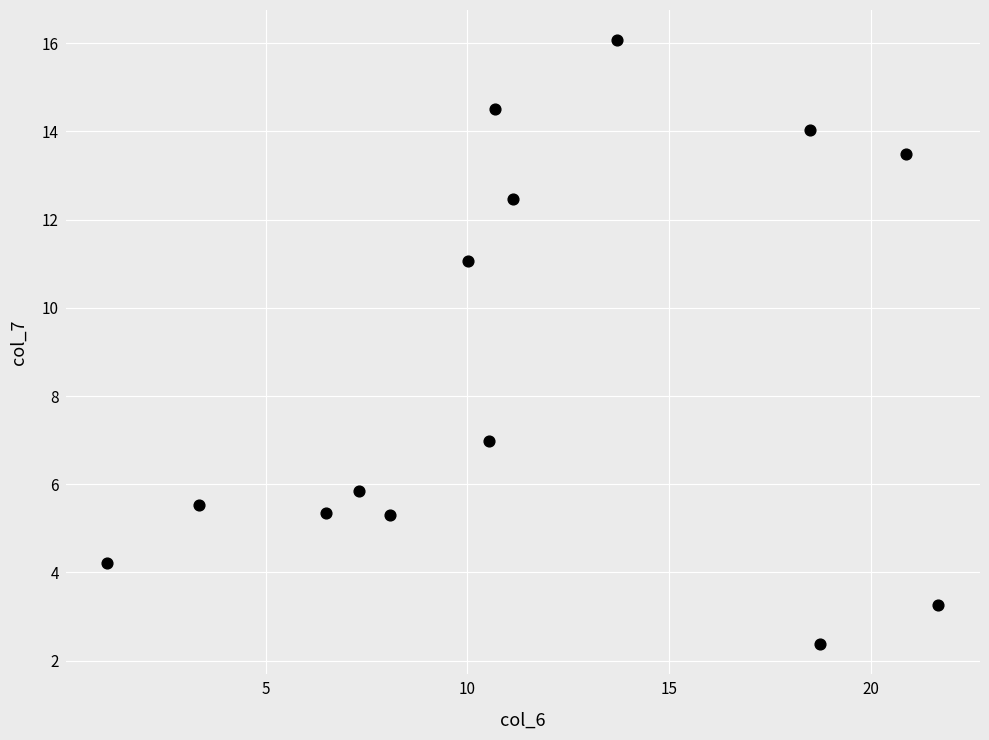

What is the range of Y values (max minus min)?

13.7